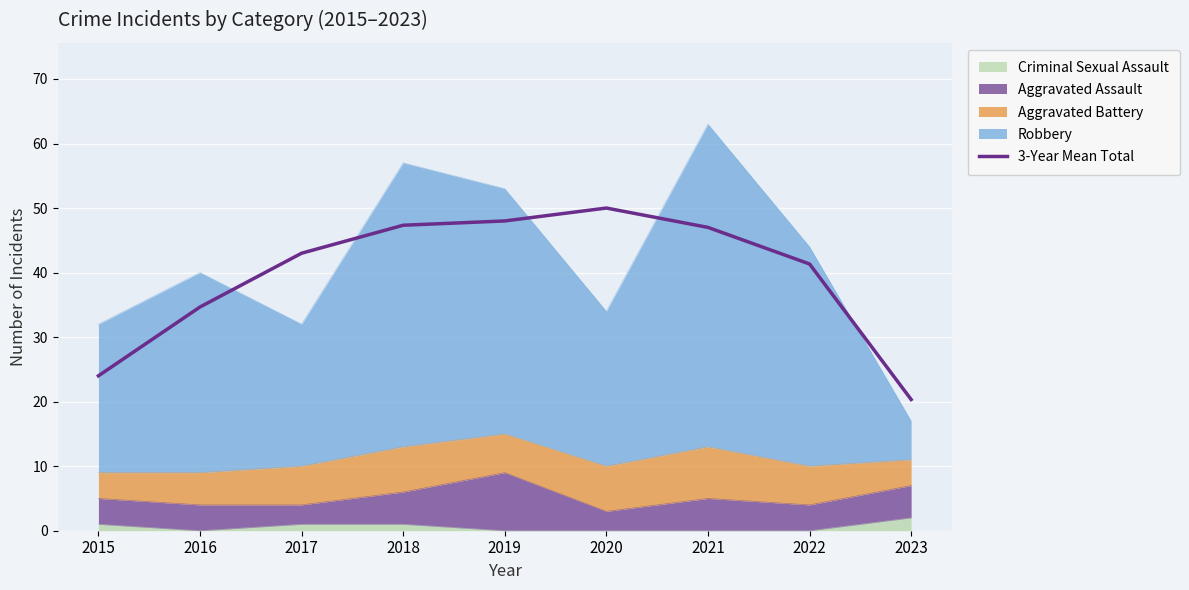

What is the difference between the maximum and minimum values?

29.7